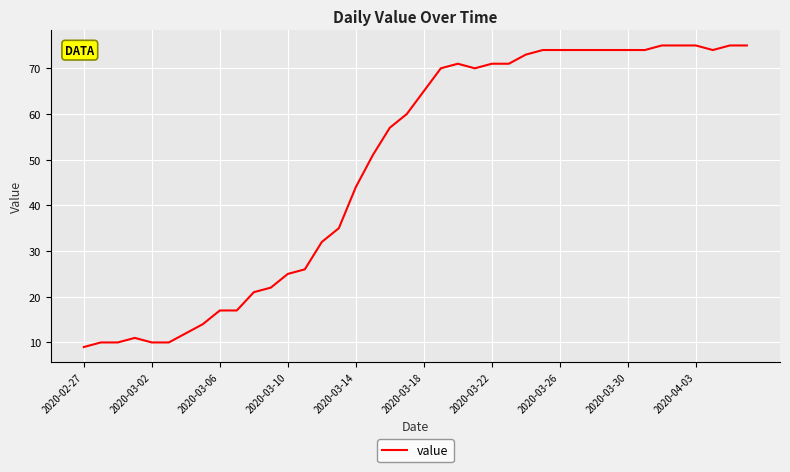

What is the difference between the maximum and minimum values?

66